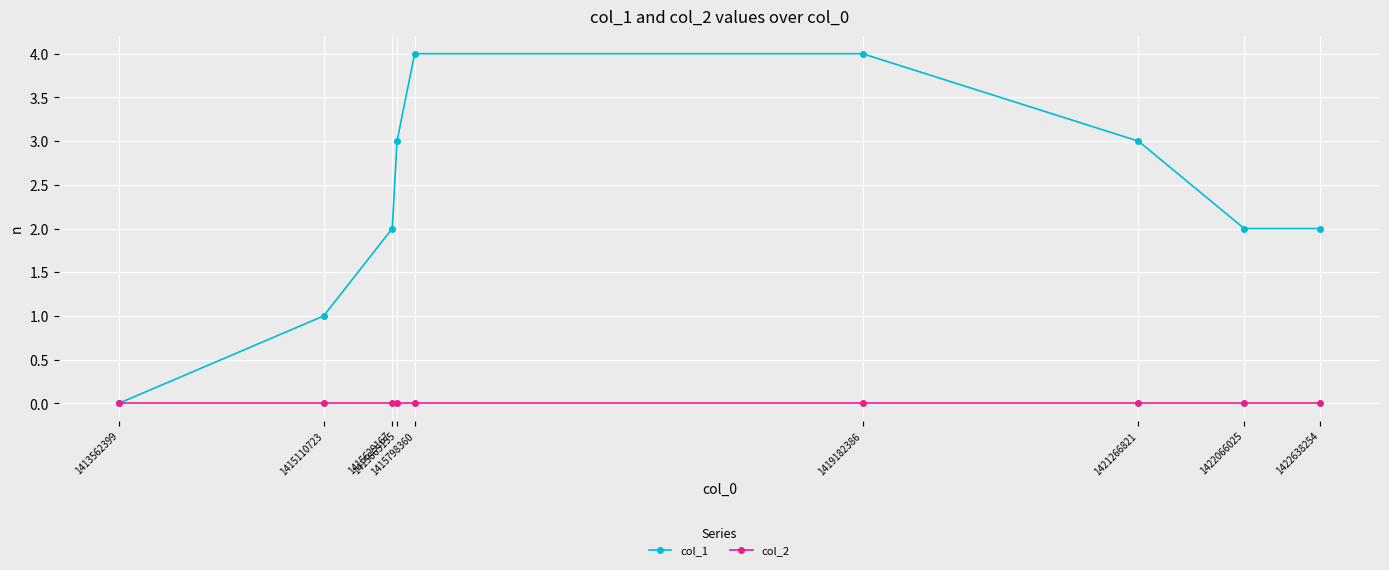

How many values in col_1 are above zero?

8